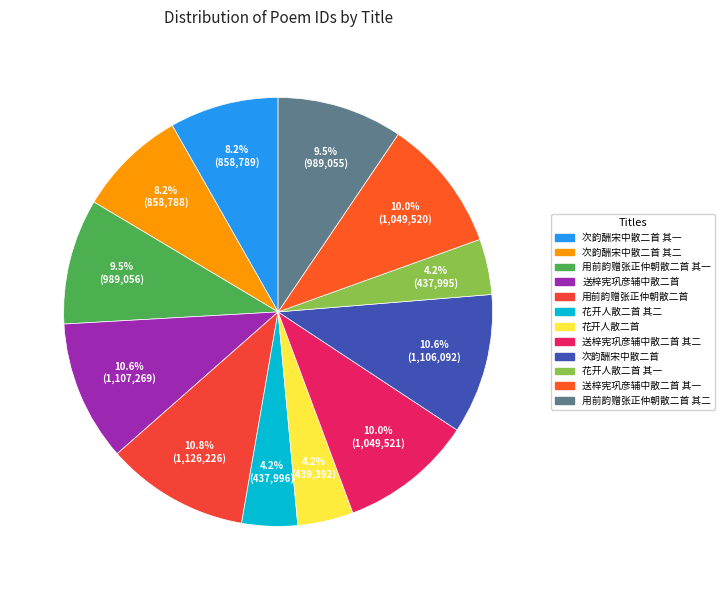

Is it true that 次韵酬宋中散二首 其一 is 2% of the pie?

False